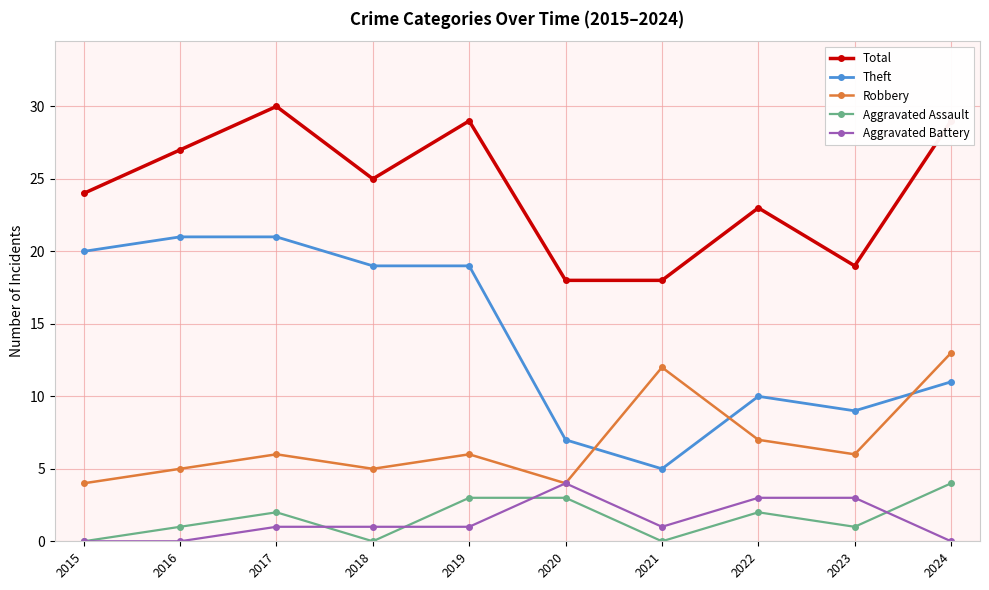

In Robbery, how many points are lower than both neighbors (excluding endpoints)?

3